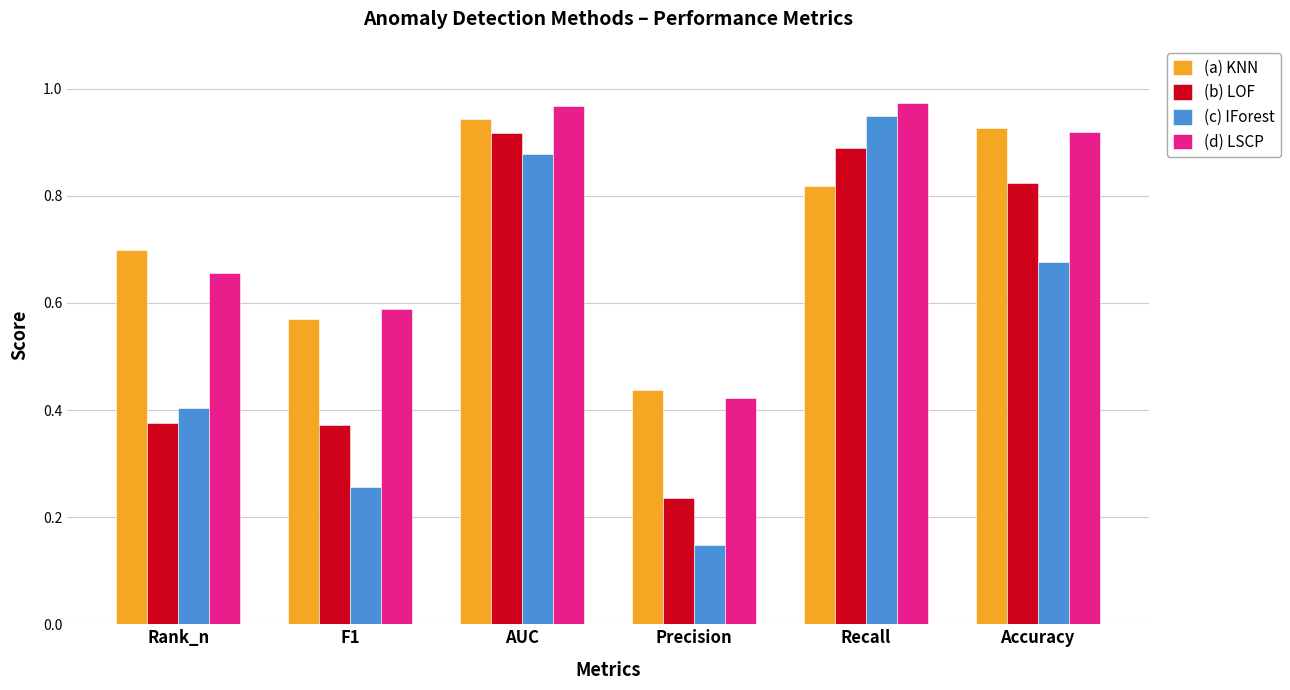

What is the label of the 2nd bar from the right?

Recall